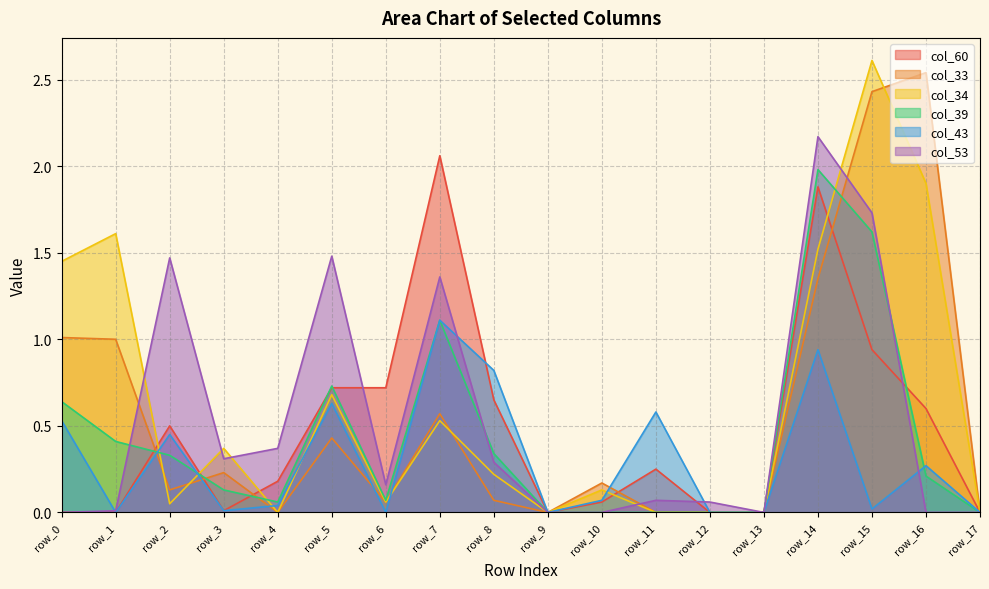

How many categories are shown in the chart?

18